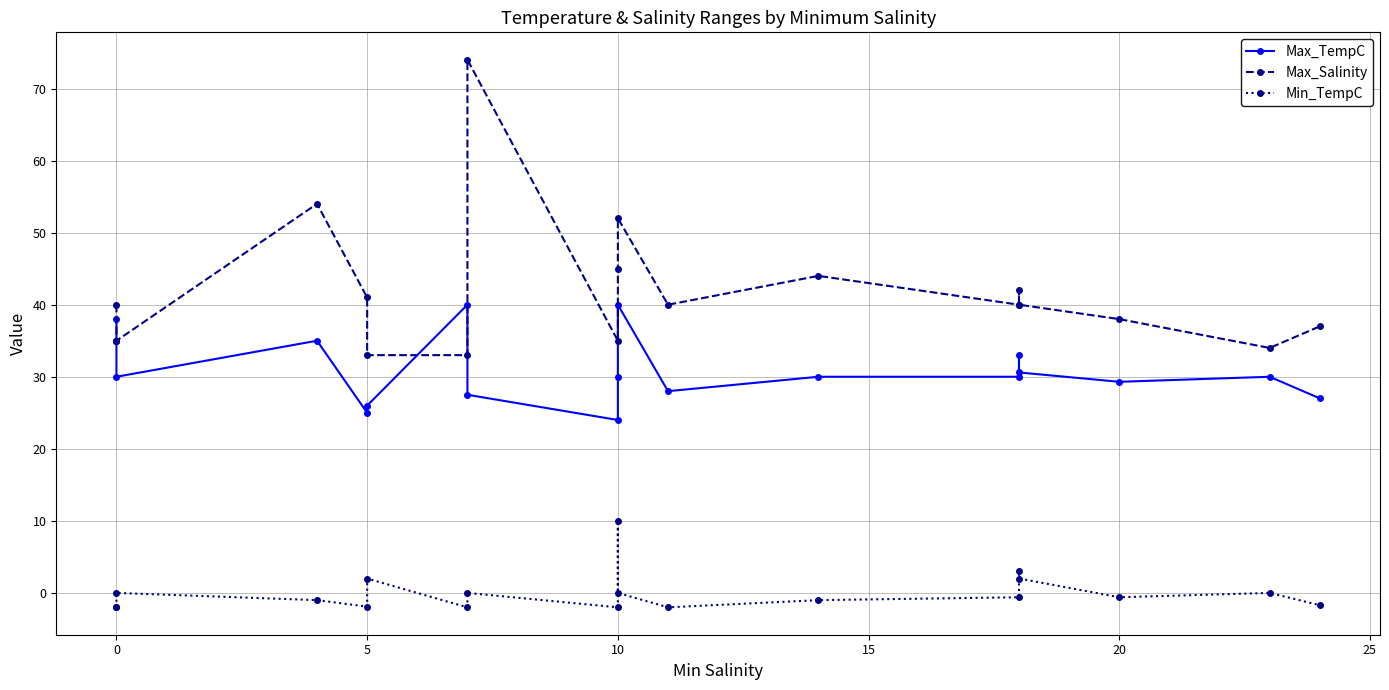

In Max_TempC, how many points are lower than both neighbors (excluding endpoints)?

5